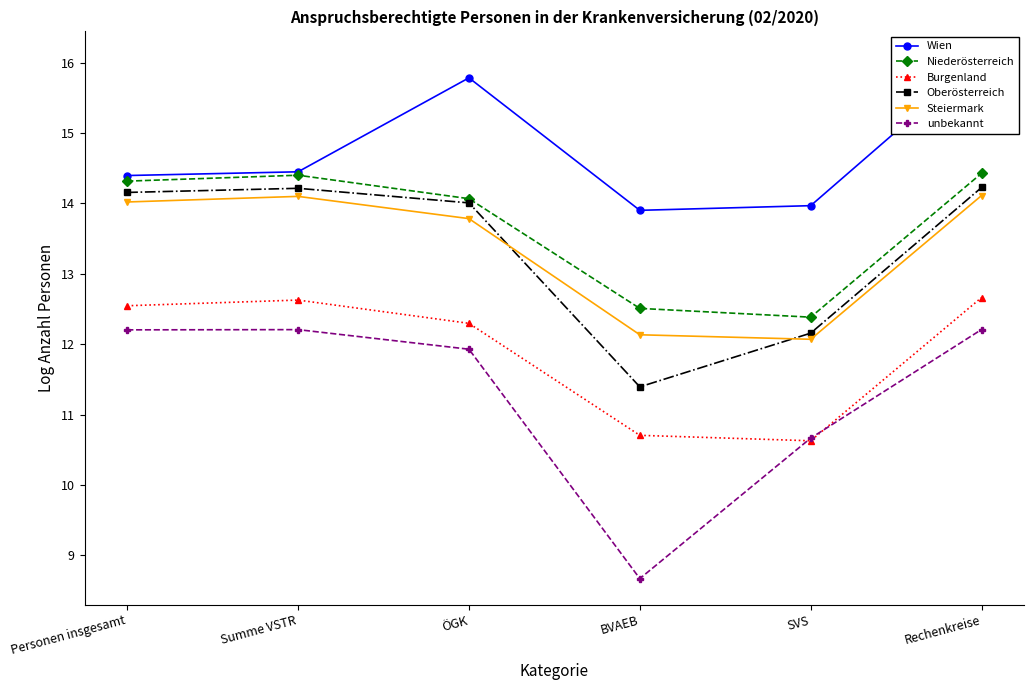

At which label is Niederösterreich closest to 13?

BVAEB